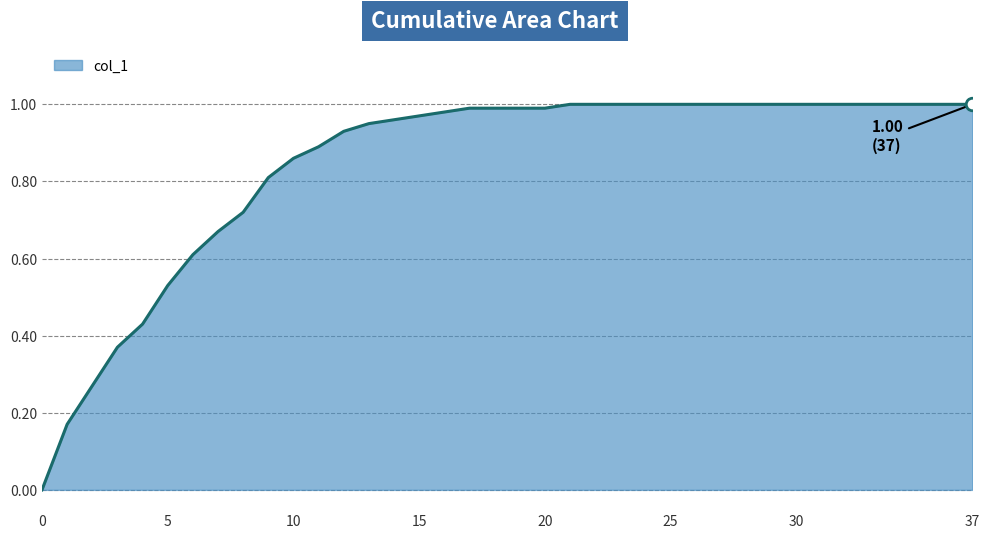

What is the difference between the maximum and second lowest values?

0.8